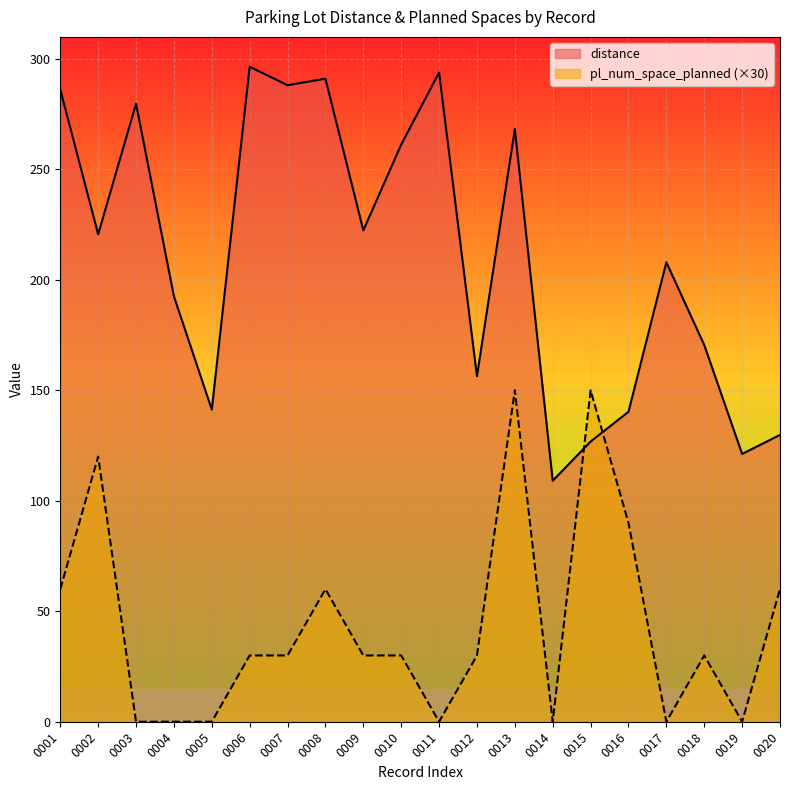

At which category does the chart reach its peak across all series?

0006